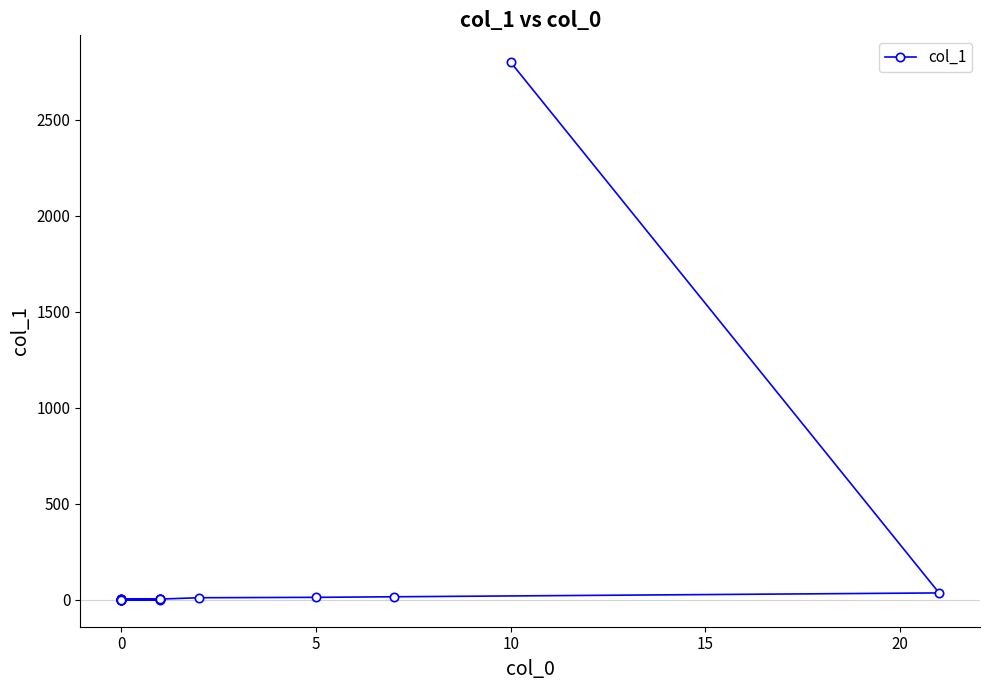

How many lines are shown in the chart?

1